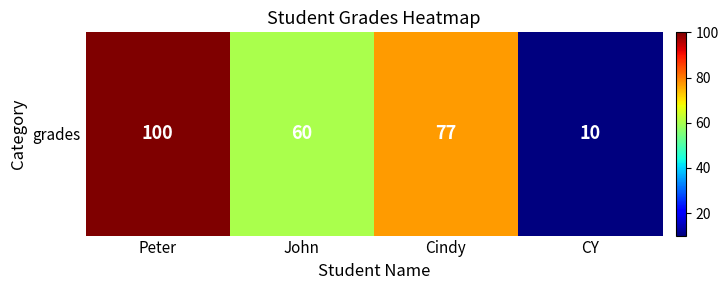

What is the difference between the maximum and second lowest values?

40